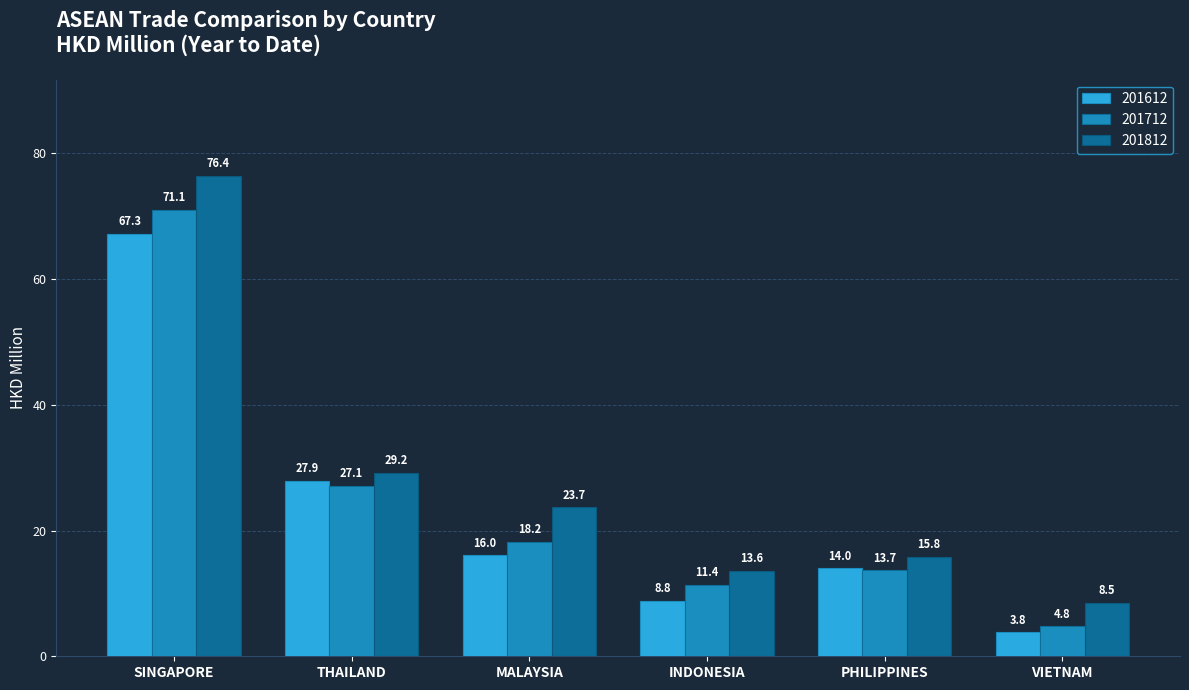

True or false: 201712 has a value of 19.9 at PHILIPPINES.

False